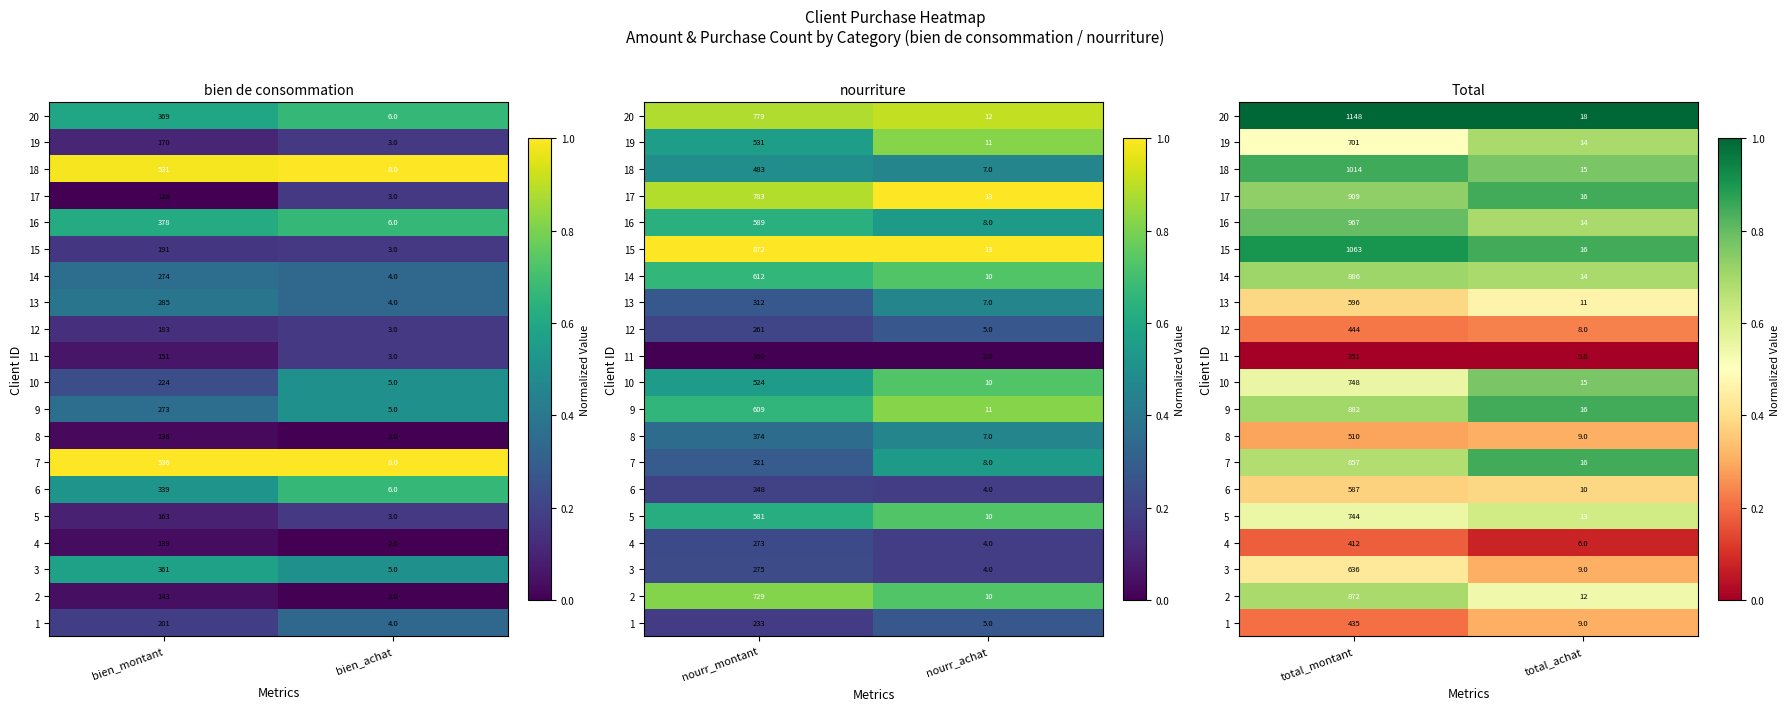

Rank the categories by 15 value from lowest to highest.

total_achat, total_montant